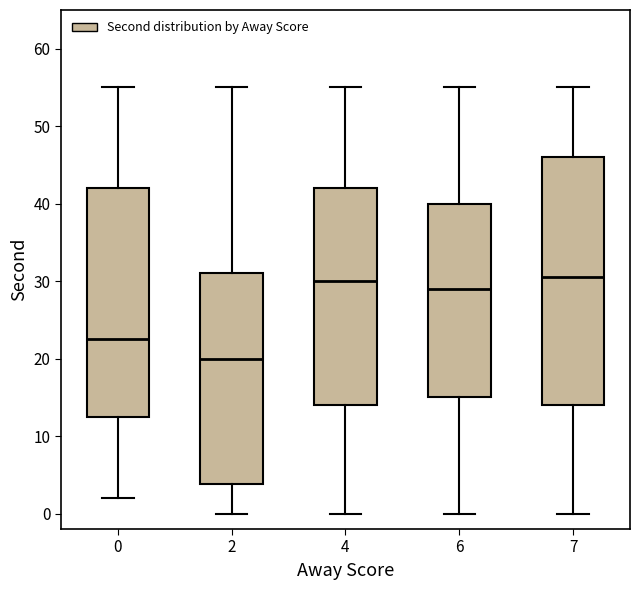

Reading left to right, read every box against the y-axis: the position of its median line, the range the box covers, and the ends of its whiskers. The values are not printed on the chart, so give them approximately, as read against the axis.

0: median 23, box 13 to 42, whiskers 2 to 55
2: median 20, box 4 to 31, whiskers 0 to 55
4: median 30, box 14 to 42, whiskers 0 to 55
6: median 29, box 15 to 40, whiskers 0 to 55
7: median 31, box 14 to 46, whiskers 0 to 55